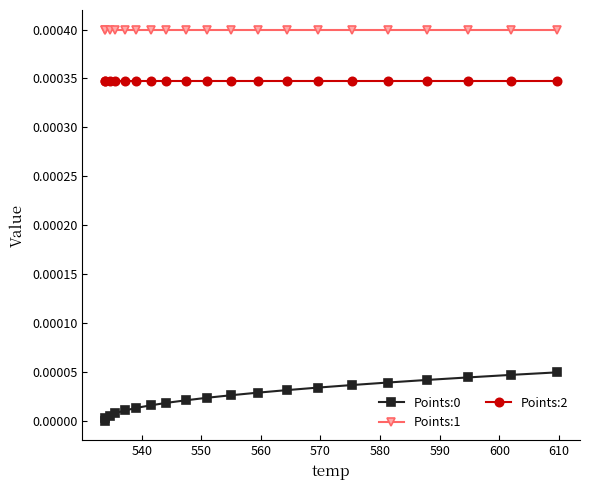

True or false: Points:1 and Points:0 cross at least once.

False